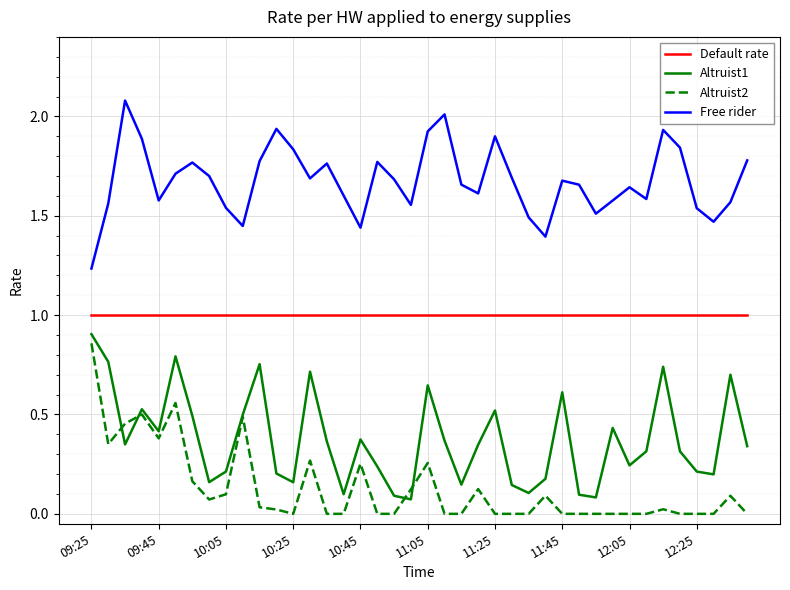

True or false: Altruist1 and Default rate intersect in this chart.

False